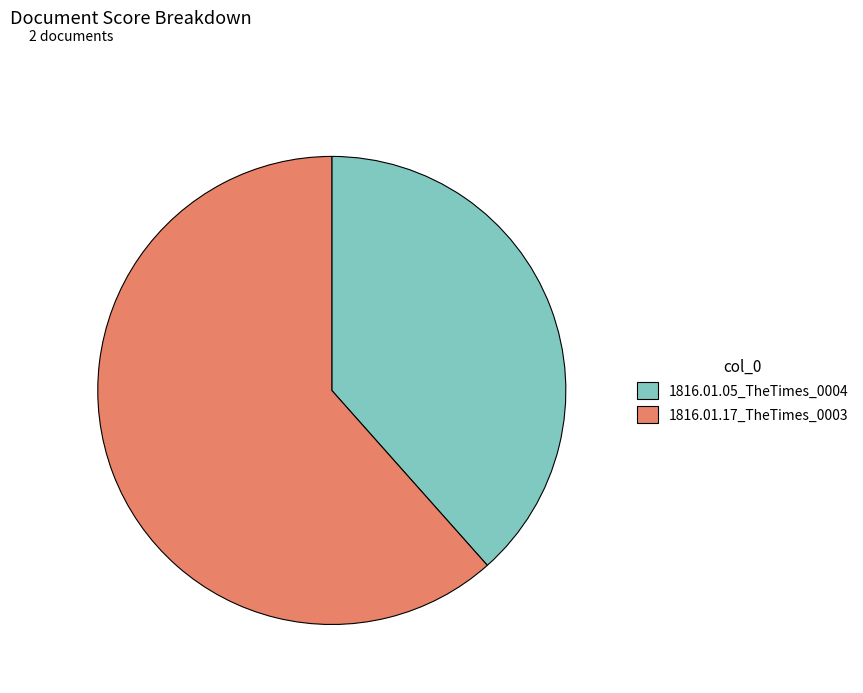

True or false: 1816.01.17_TheTimes_0003 accounts for 51% of the total.

False